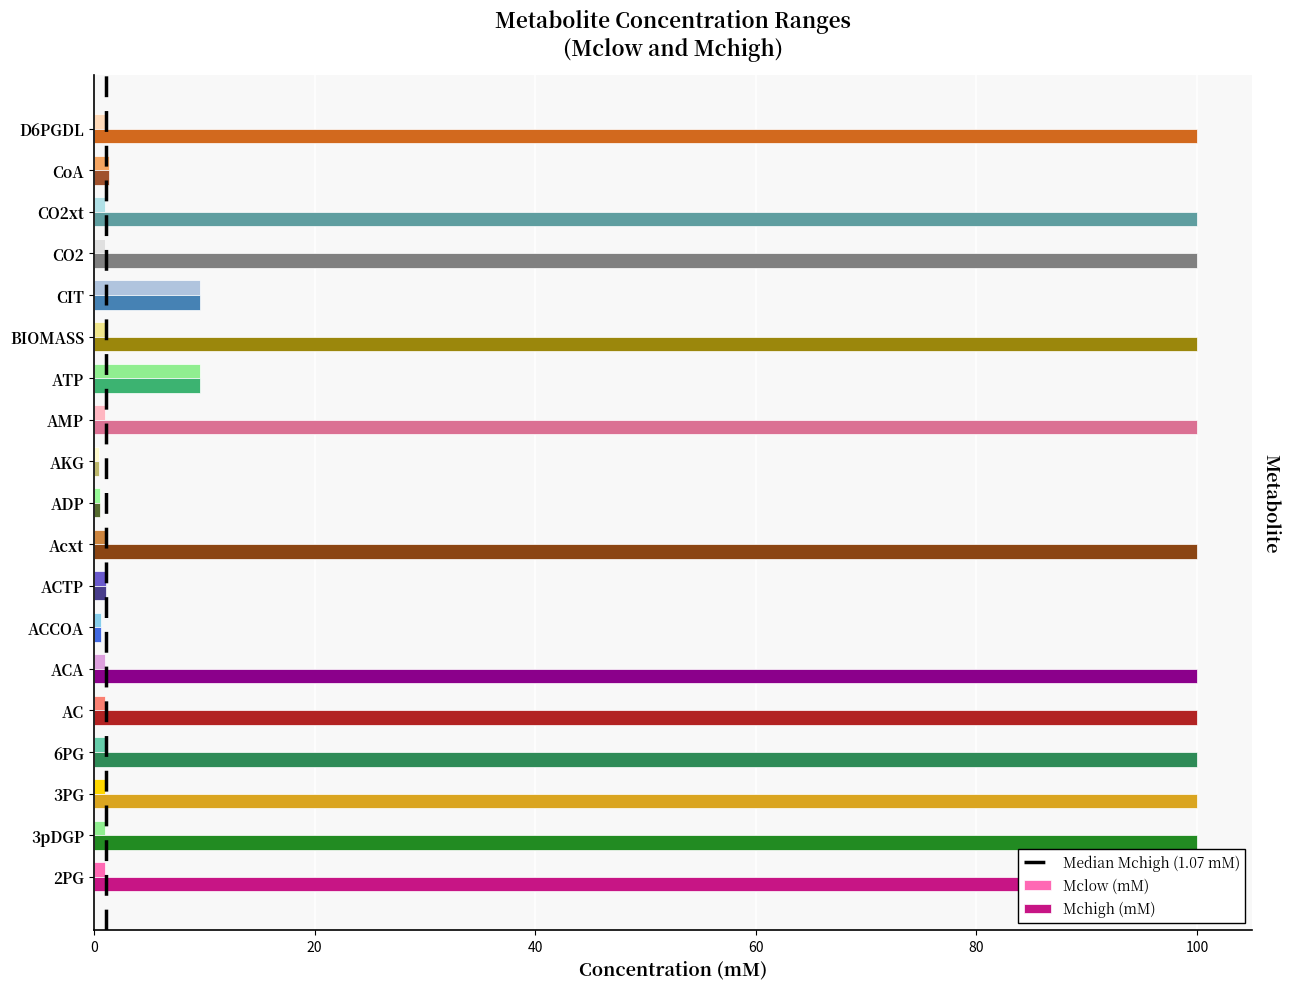

What is the minimum value for Mchigh (mM)?

0.4